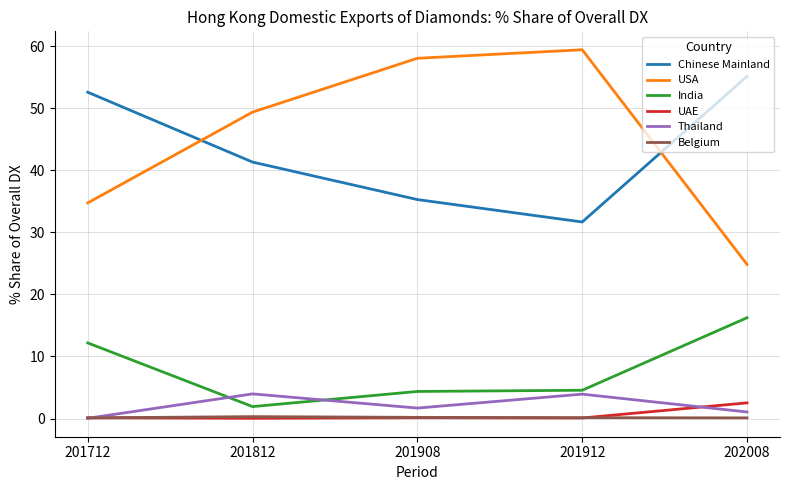

What are all the series names shown in the legend?

Chinese Mainland, USA, India, UAE, Thailand, Belgium